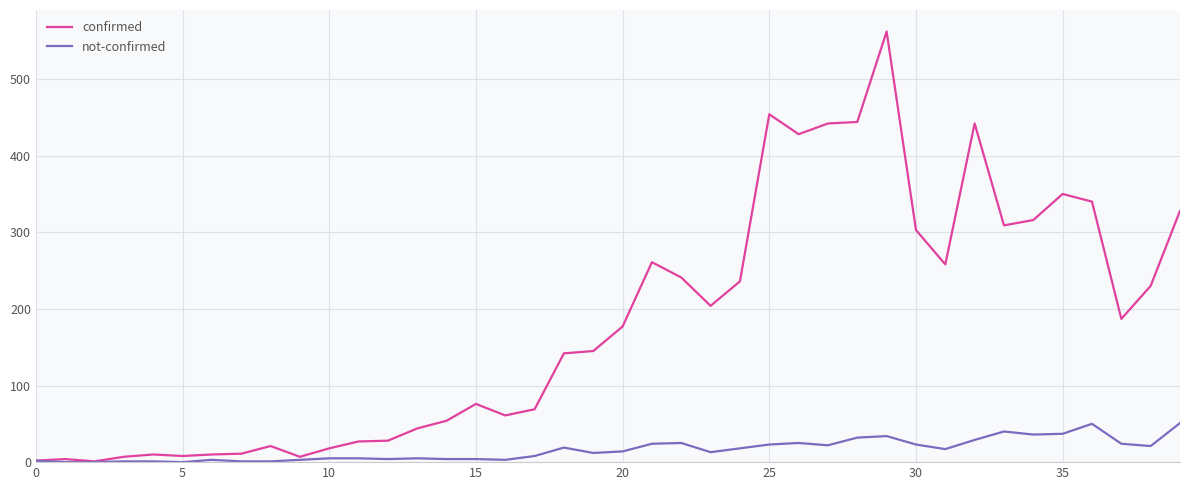

What is the average value of the not-confirmed series?

16